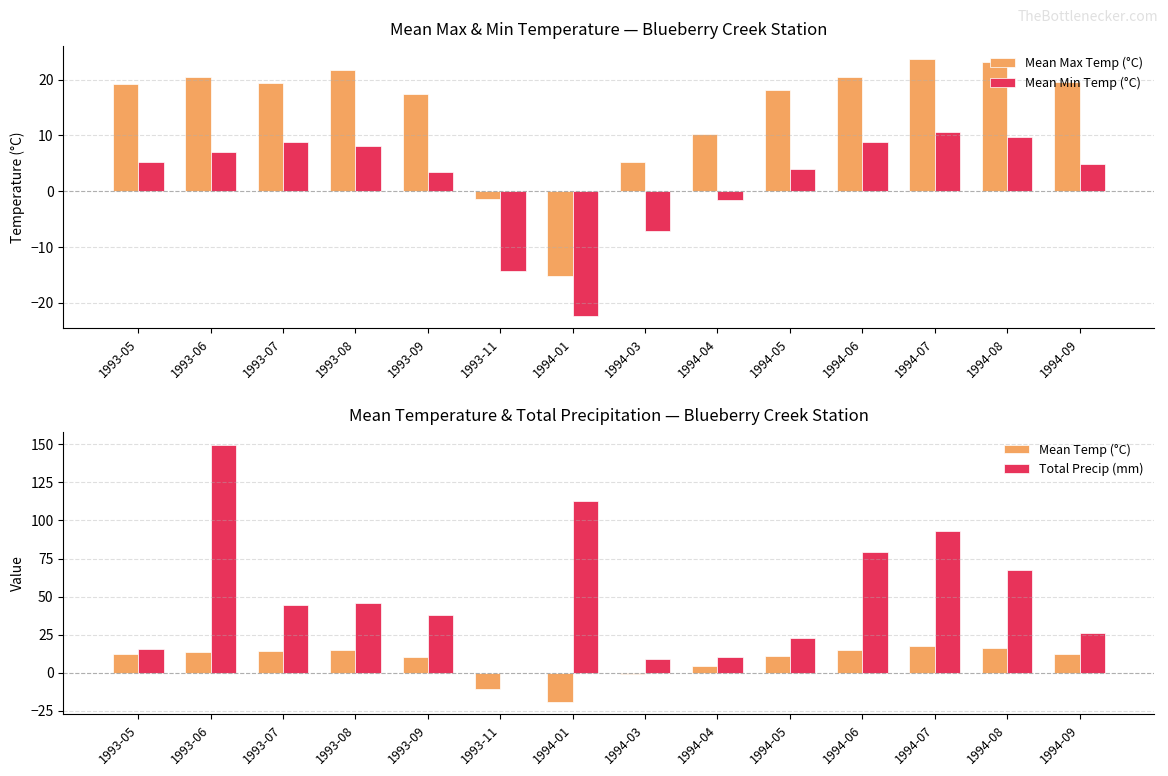

How many positive values does the Total Precip (mm) series have?

13